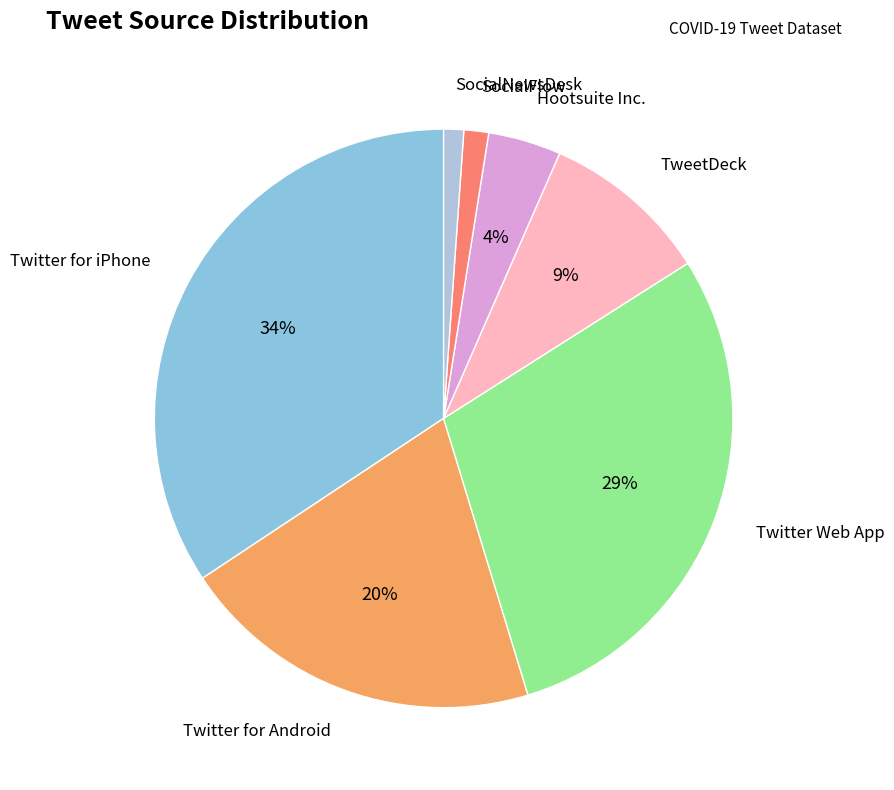

To the nearest percent, what is the difference between the SocialFlow and TweetDeck slice percentages?

7%